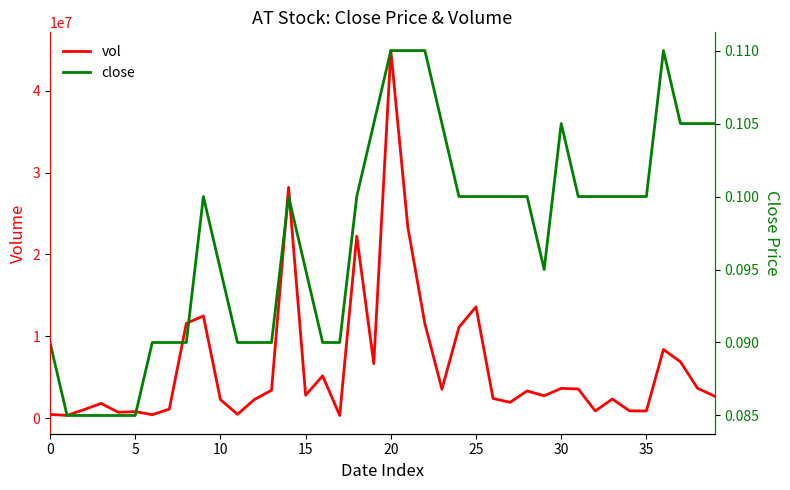

Reading left to right, extract all data points from this chart.

vol: 446200.0	326000.0	1036600.0	1793800.0	708500.0	789200.0	414100.0	1093100.0	11579300.0	12478400.0	2258100.0	465000.0	2275000.0	3403700.0	28199400.0	2794200.0	5156100.0	318500.0	22221100.0	6653000.0	44915500.0	23309500.0	11531200.0	3529100.0	11107600.0	13596000.0	2398000.0	1925000.0	3317100.0	2725200.0	3631600.0	3555500.0	868100.0	2329000.0	889500.0	870000.0	8388500.0	6869000.0	3644400.0	2679900.0
close: 0.1	0.1	0.1	0.1	0.1	0.1	0.1	0.1	0.1	0.1	0.1	0.1	0.1	0.1	0.1	0.1	0.1	0.1	0.1	0.1	0.1	0.1	0.1	0.1	0.1	0.1	0.1	0.1	0.1	0.1	0.1	0.1	0.1	0.1	0.1	0.1	0.1	0.1	0.1	0.1